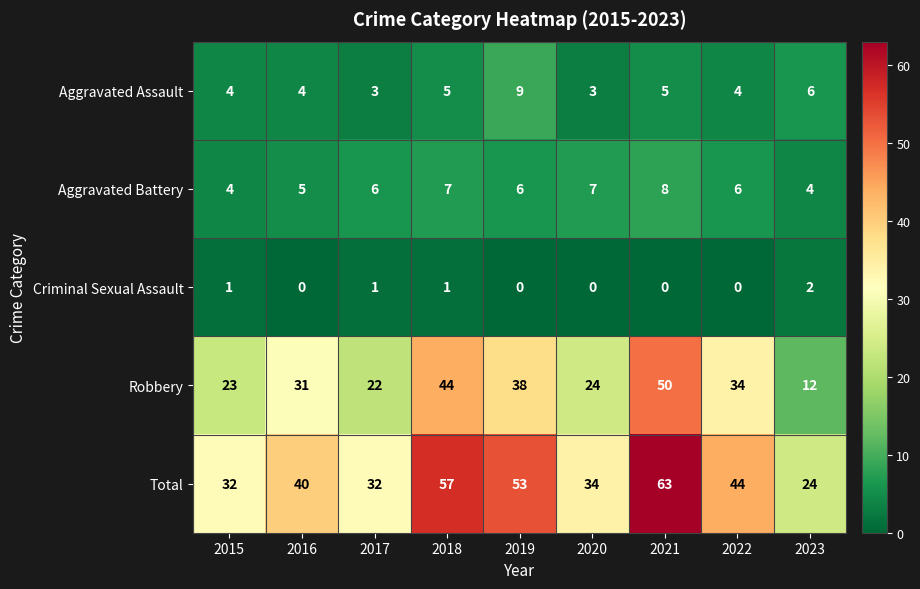

How many distinct data groups are displayed?

5